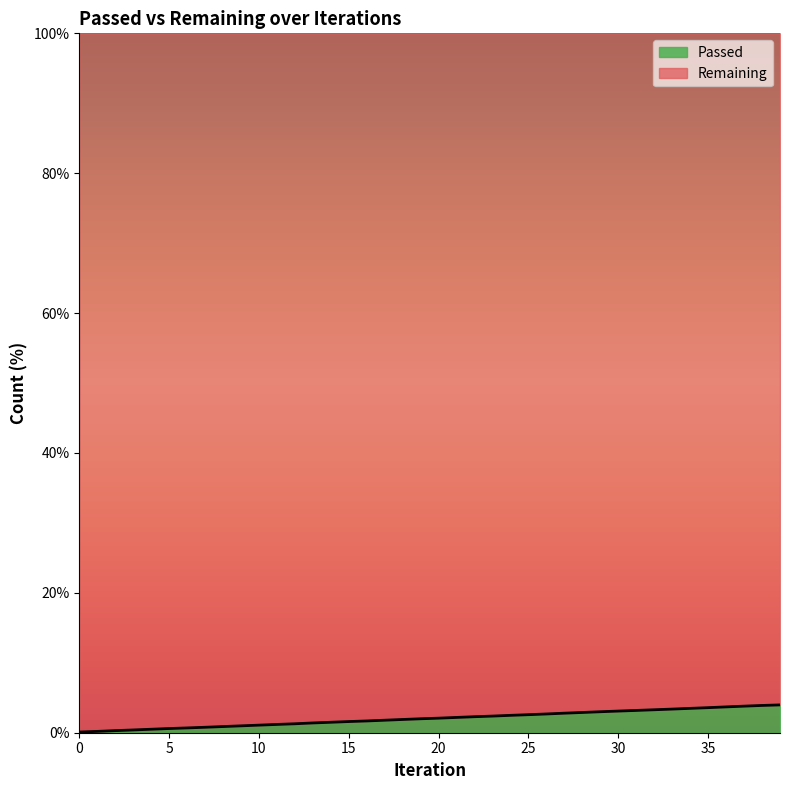

At which label is the value closest to 2?

19